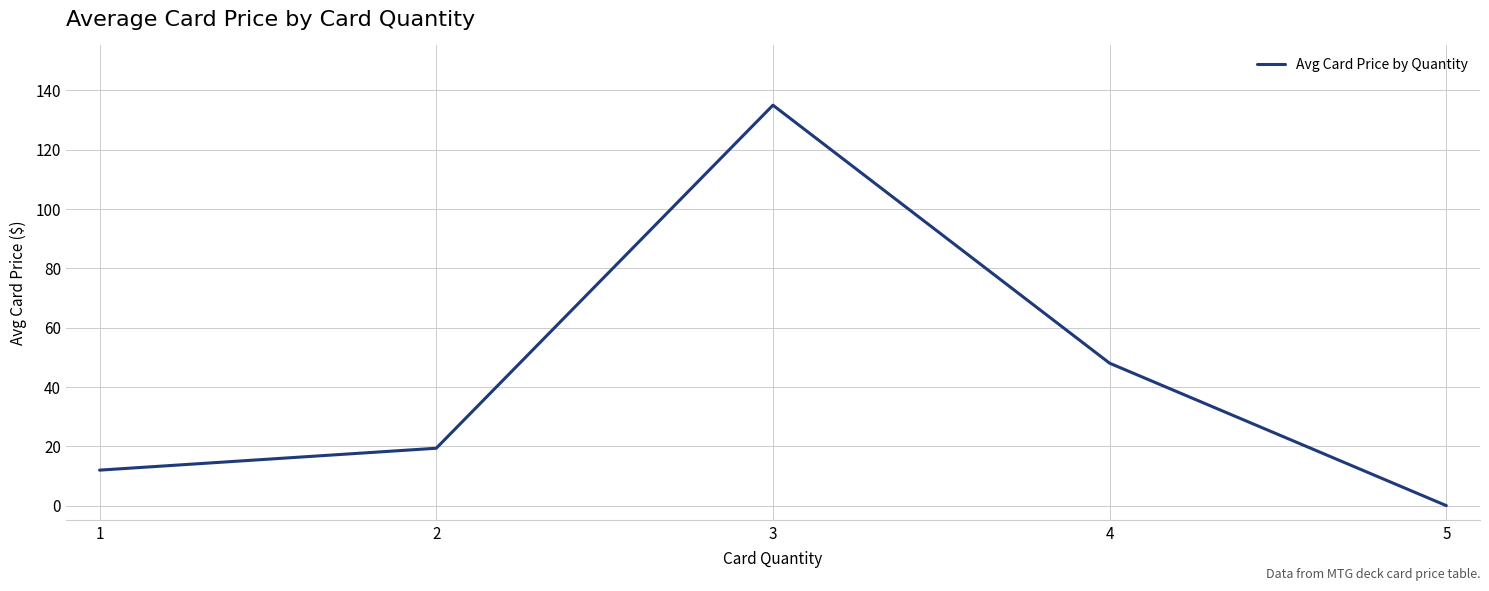

Rank the categories by value from highest to lowest.

3, 4, 2, 1, 5